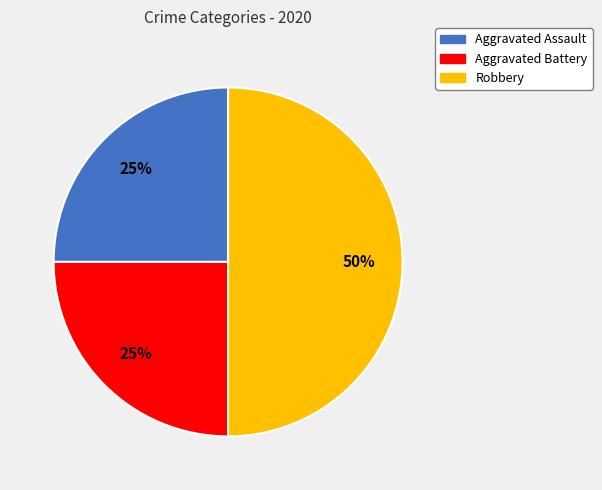

What is the ratio of the value at Aggravated Battery to the value at Aggravated Assault?

1.0